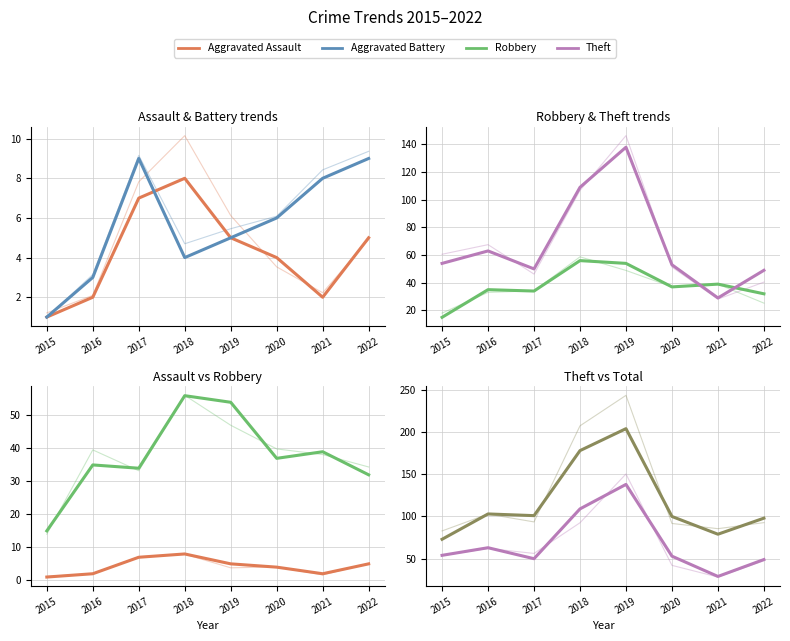

How many interior local peaks does the Aggravated Battery series have?

1